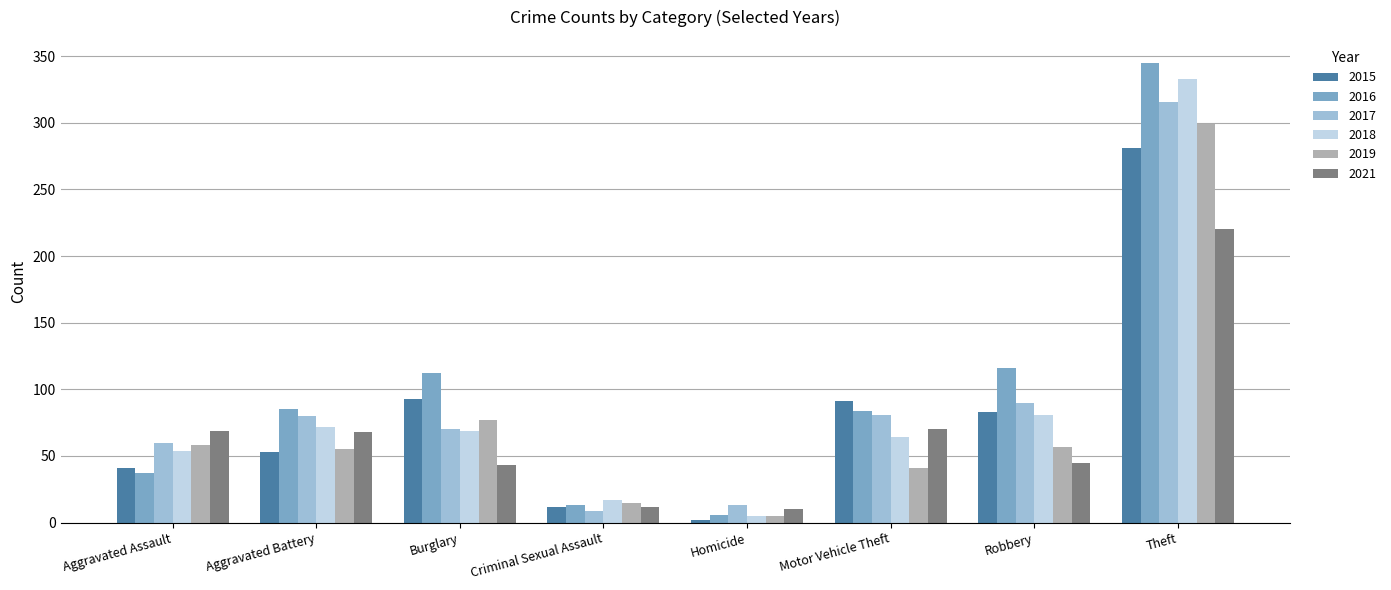

How many data points in 2015 are less than 83?

4